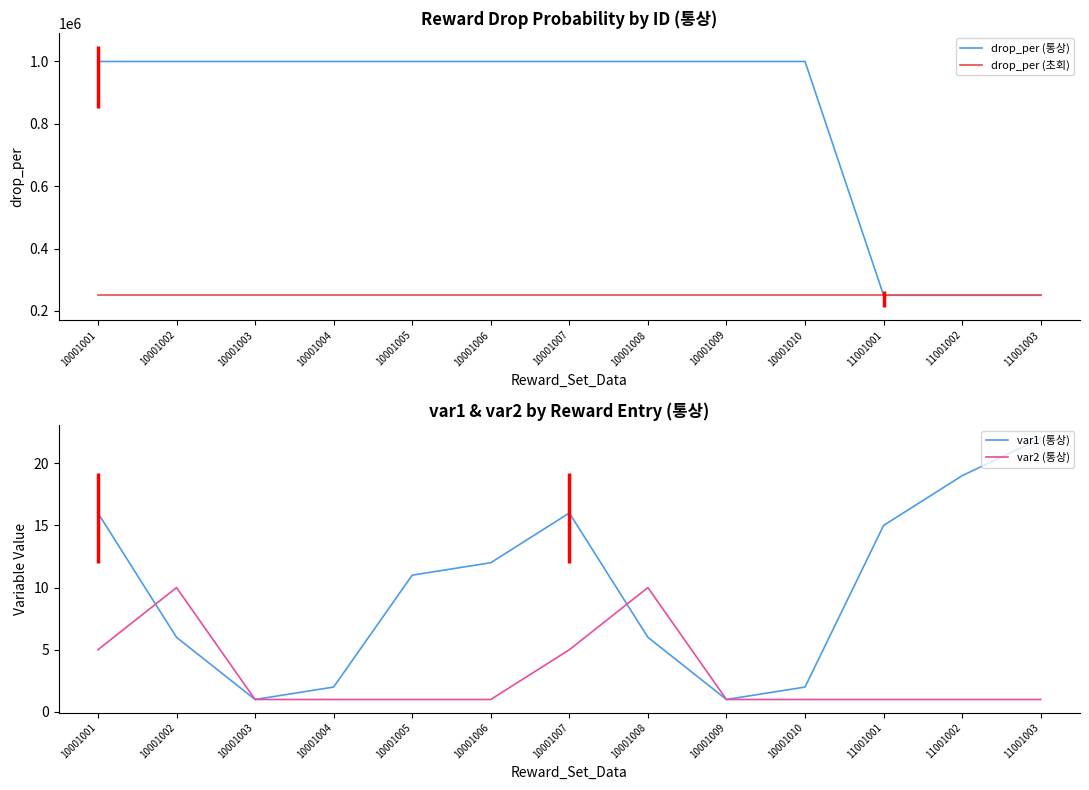

Which series has the largest total across all categories?

drop_per (통상)